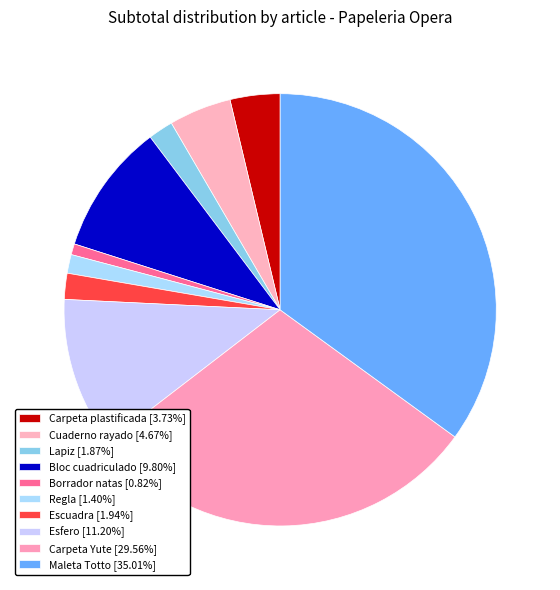

Is it true that Cuaderno rayado is 18% of the pie?

False